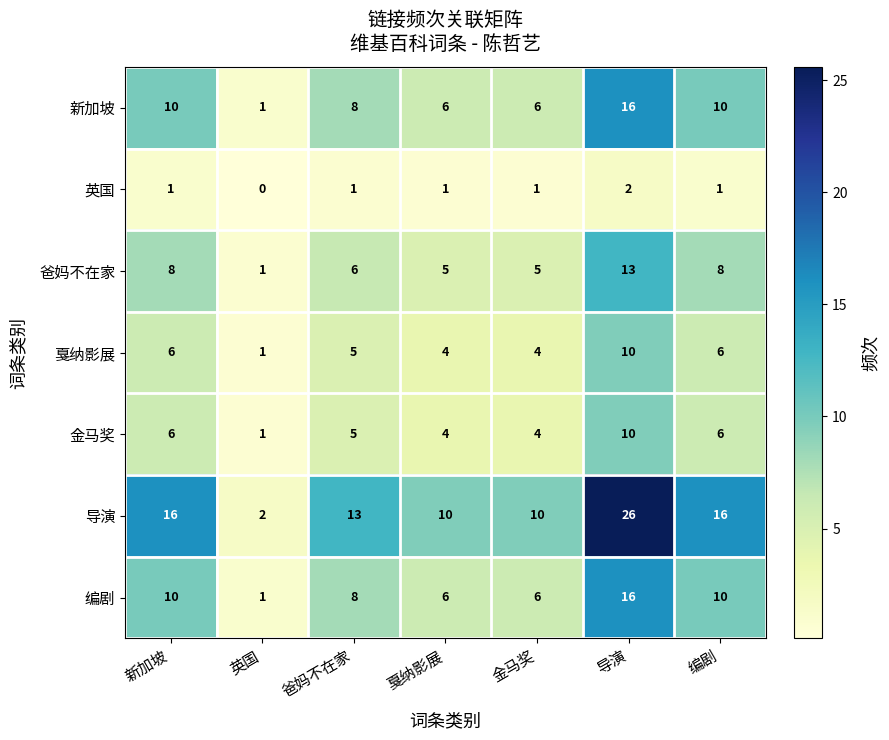

Which label corresponds to the largest value in the chart?

导演